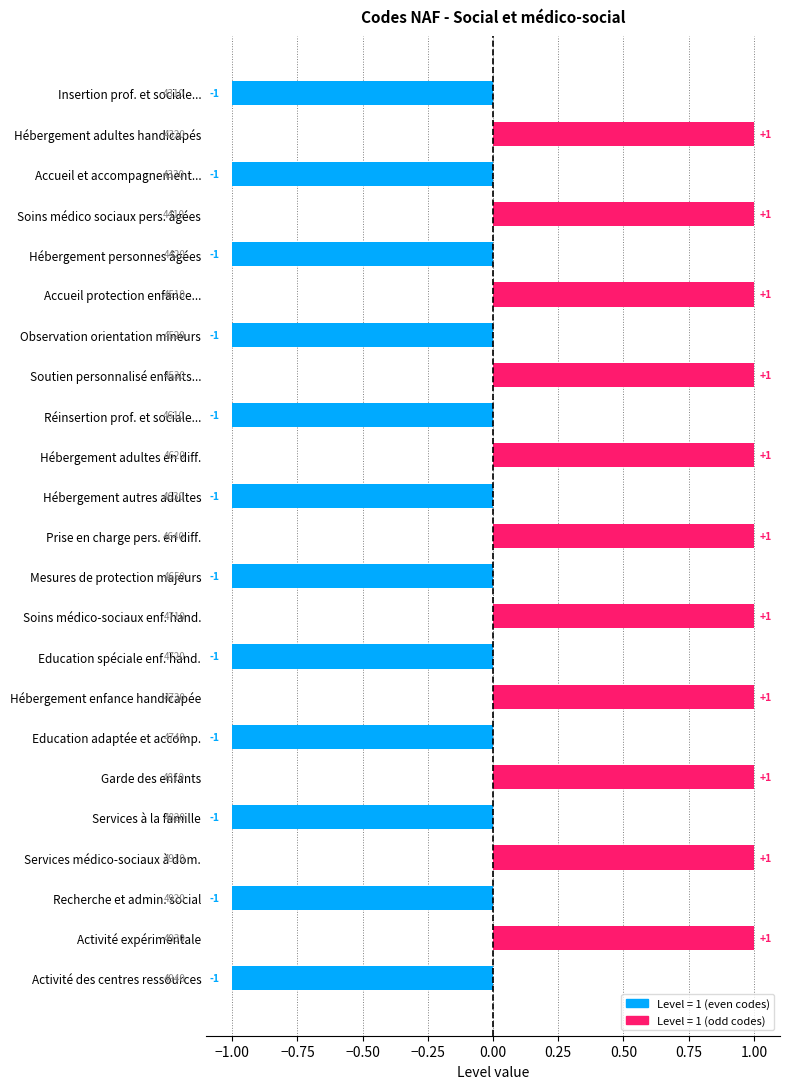

Count the number of data series in this chart.

1